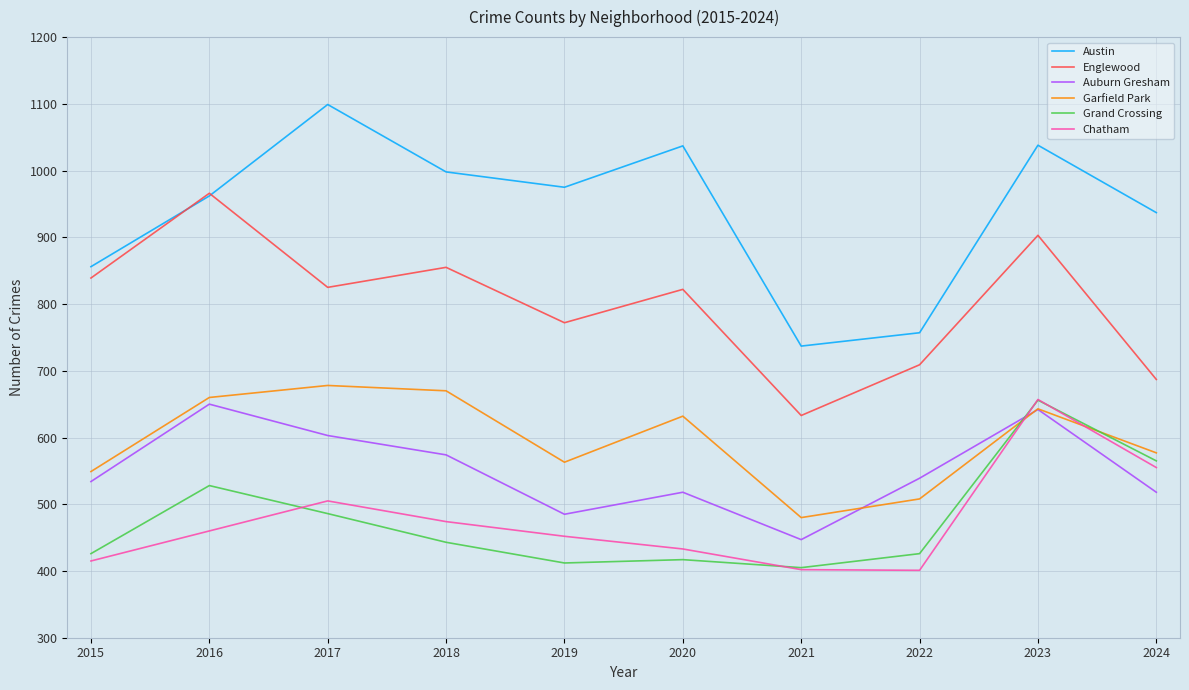

What is the smallest value displayed?

401